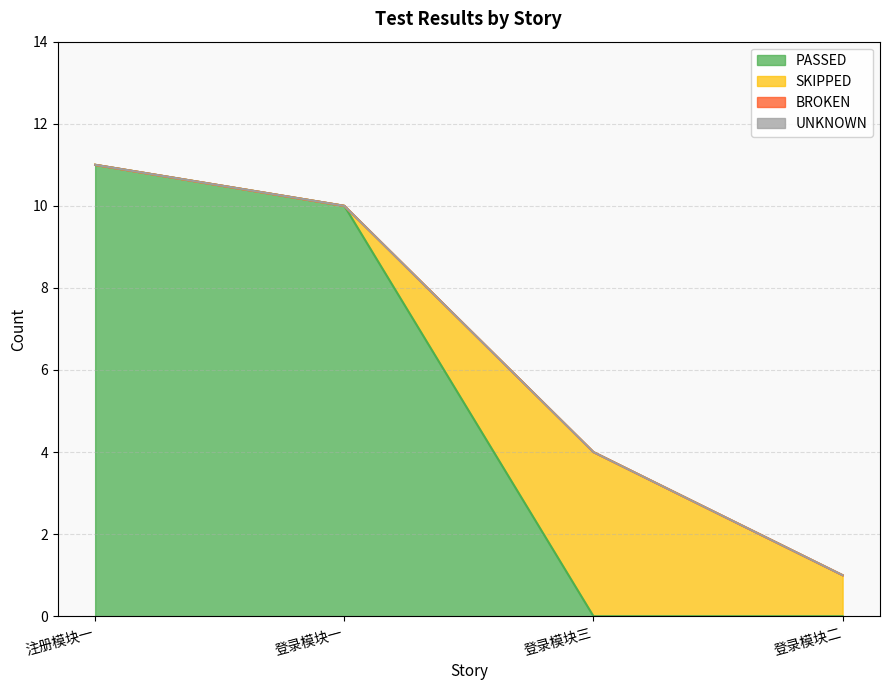

True or false: BROKEN and UNKNOWN intersect in this chart.

False